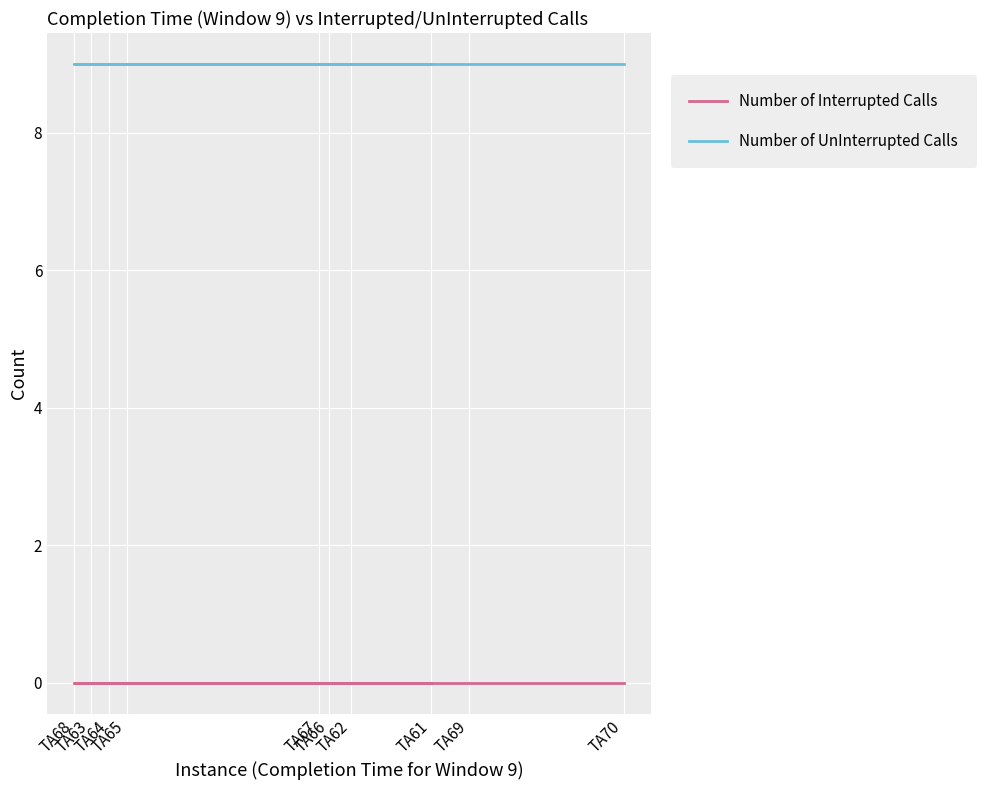

How many lines are shown in the chart?

2